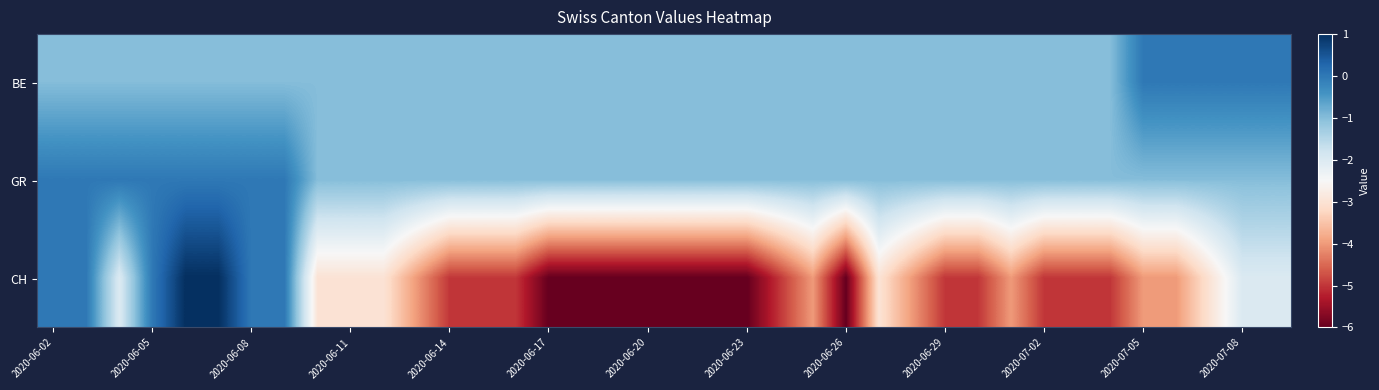

Reading left to right, what are all the values shown in this chart?

BE: -1	-1	-1	-1	-1	-1	-1	-1	-1	-1	-1	-1	-1	-1	-1	-1	-1	-1	-1	-1	-1	-1	-1	-1	-1	-1	-1	-1	-1	-1	-1	-1	-1	0	0	0	0	0
GR: 0	0	0	0	0	0	0	0	-1	-1	-1	-1	-1	-1	-1	-1	-1	-1	-1	-1	-1	-1	-1	-1	-1	-1	-1	-1	-1	-1	-1	-1	-1	-1	-1	-1	-1	-1
CH: 0	0	-2	0	1	1	0	0	-3	-3	-3	-4	-5	-5	-5	-6	-6	-6	-6	-6	-6	-6	-5	-4	-6	-3	-4	-5	-5	-4	-5	-5	-5	-4	-4	-3	-2	-2